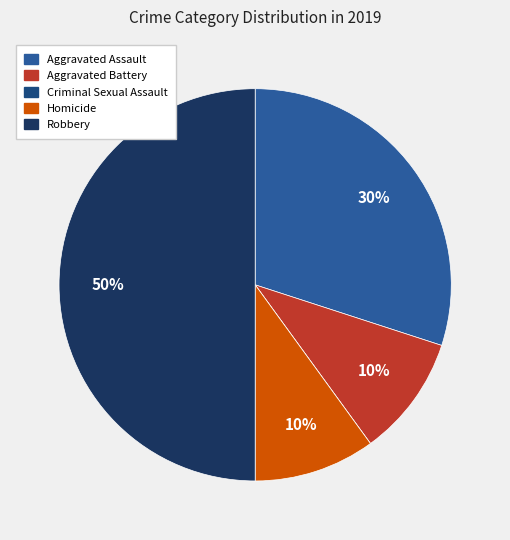

Does Aggravated Battery represent more than half of the total?

No